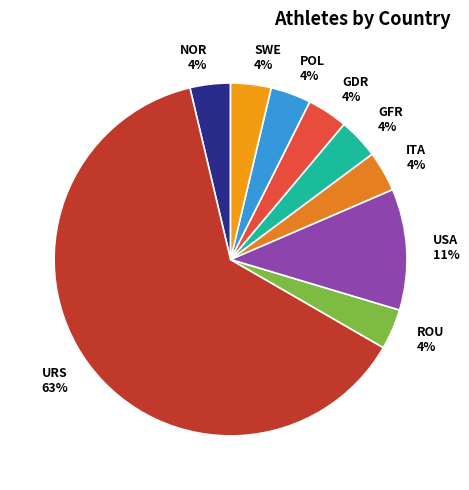

How many segments does this pie chart have?

9